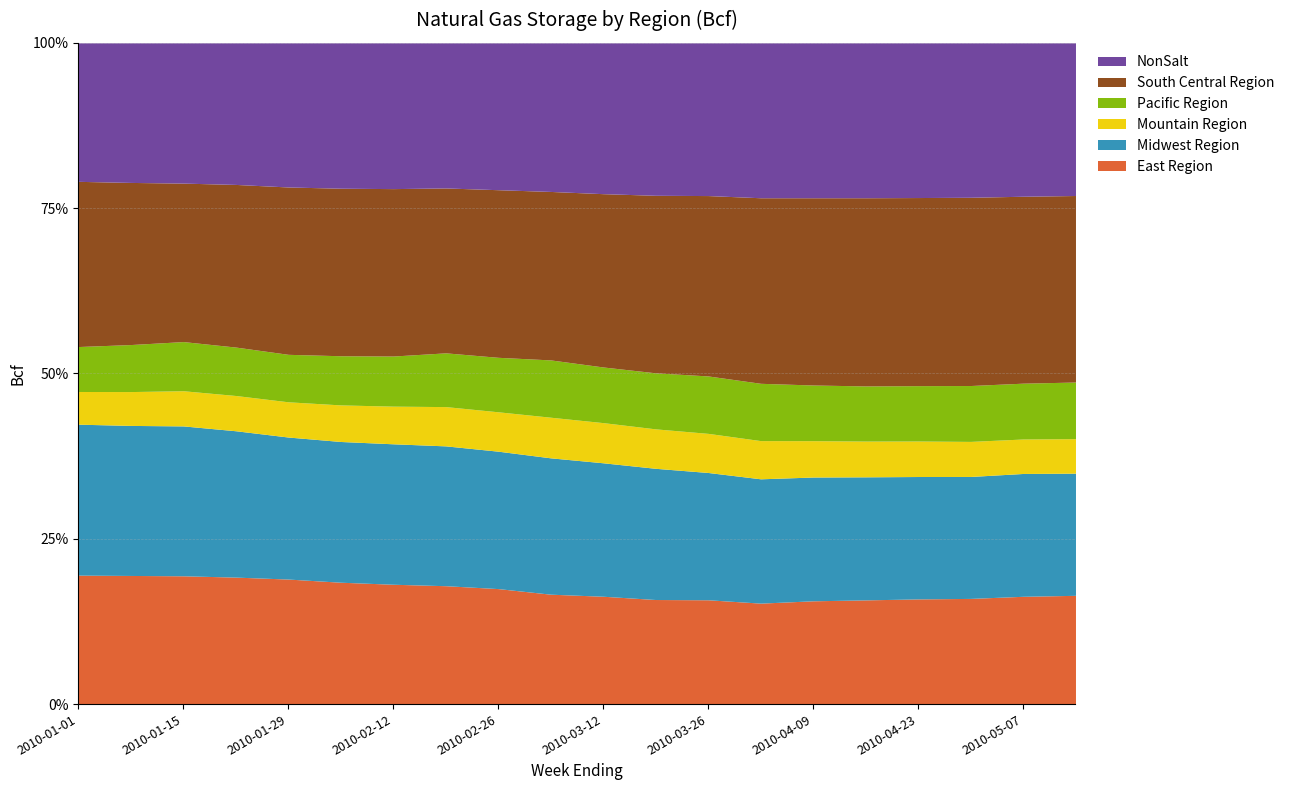

What is the sum of all Pacific Region values?

4215